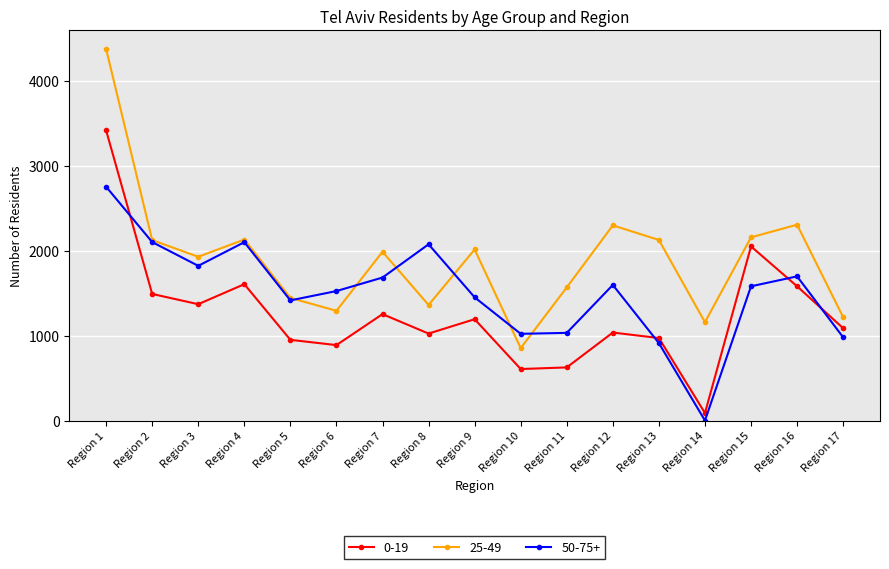

True or false: 25-49 has more than 1 interior local peaks.

True